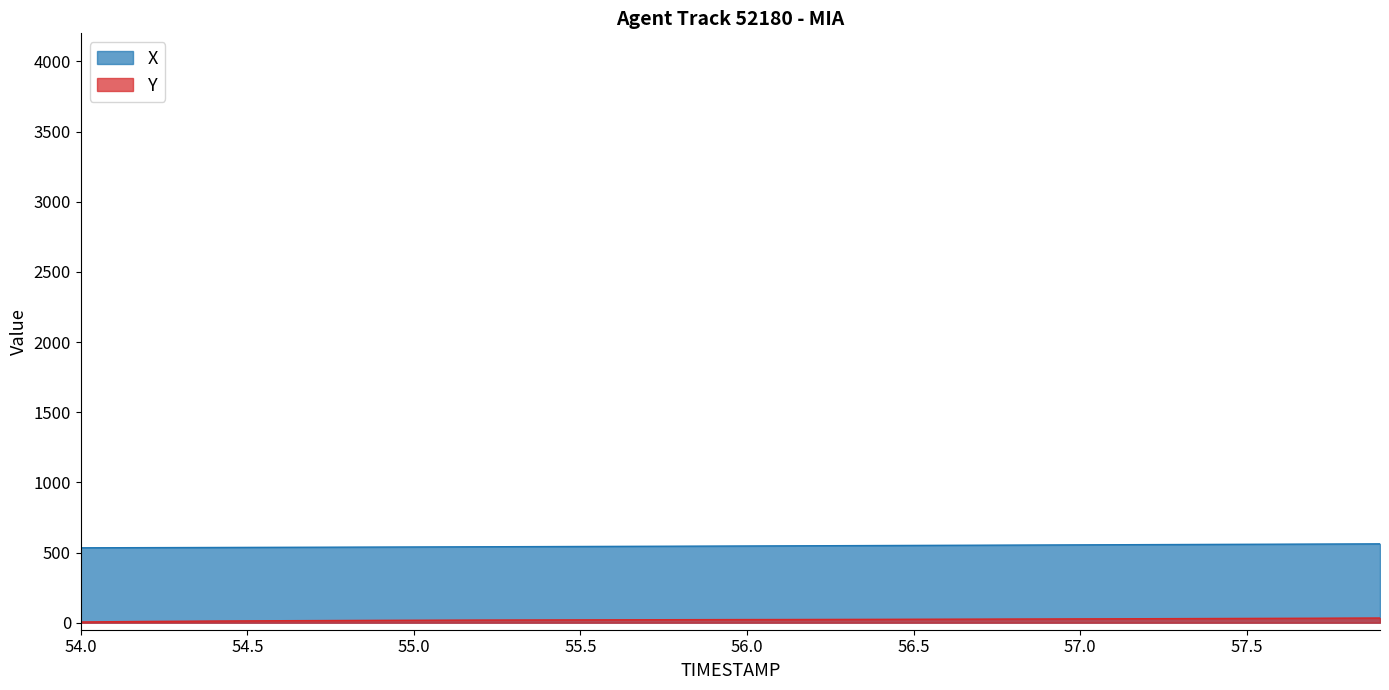

The X series shows 537.3 at 54.6. True or false?

True